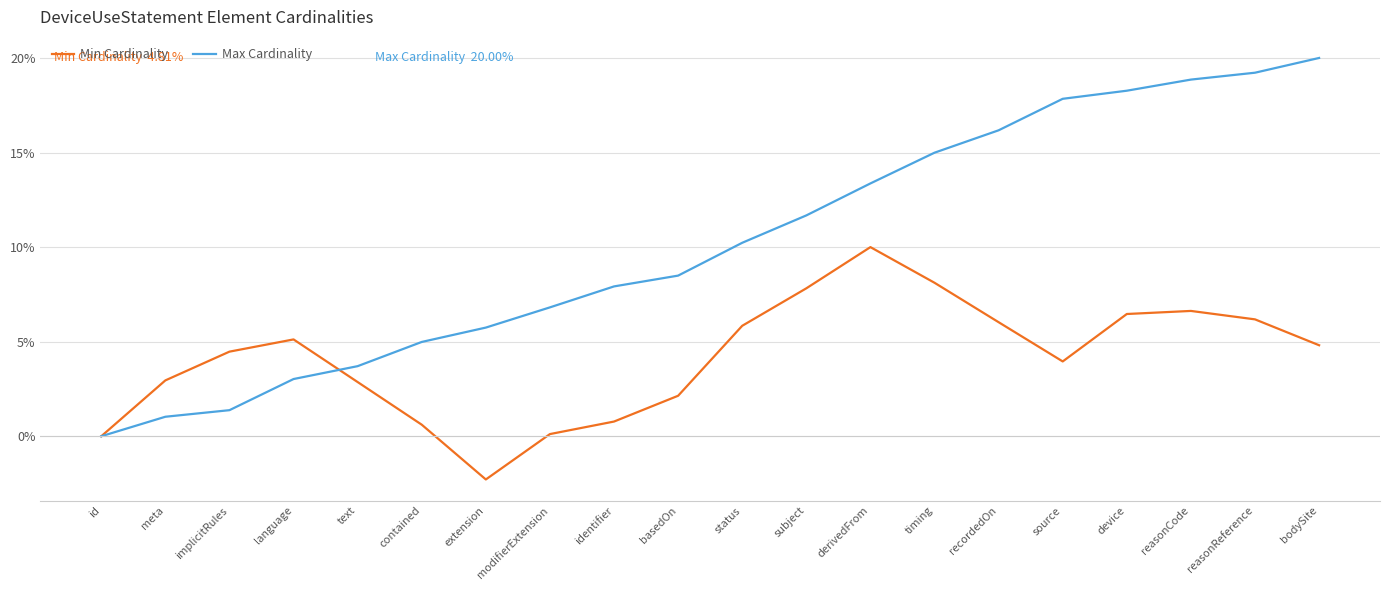

What position from the right is timing?

7